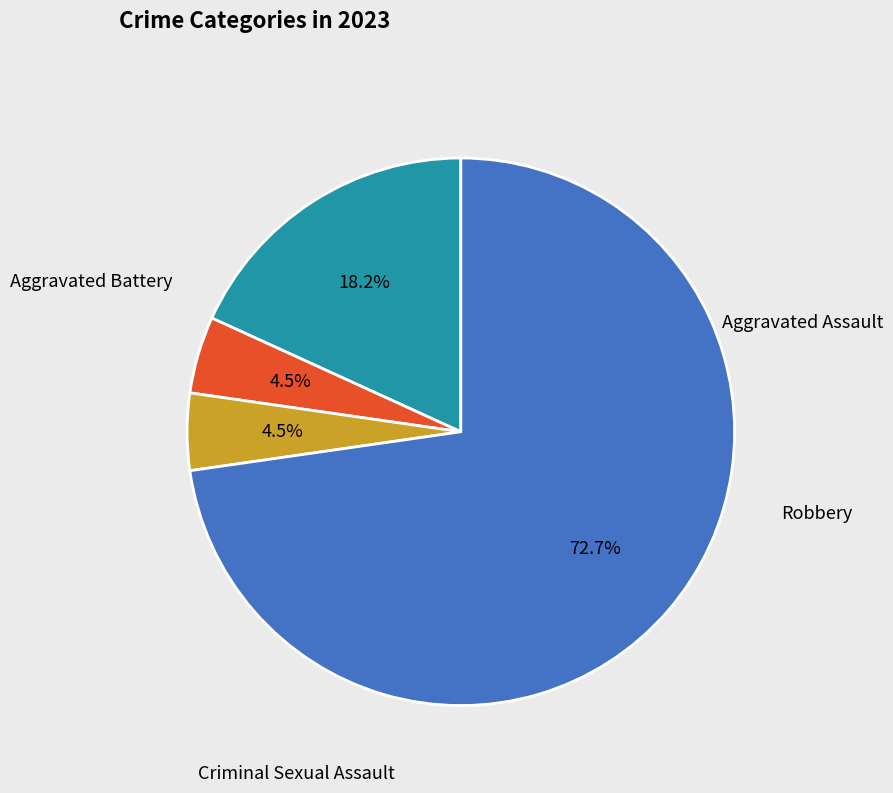

Does any single category account for the majority?

Yes